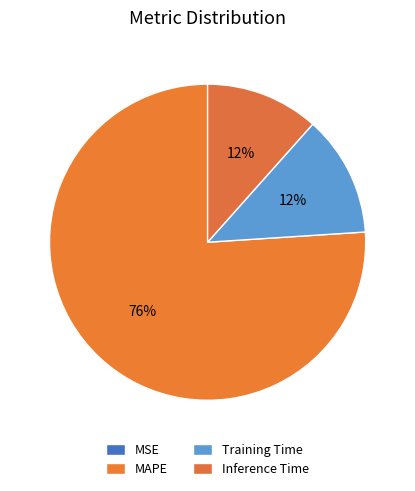

To the nearest percent, what is the average slice percentage?

25%